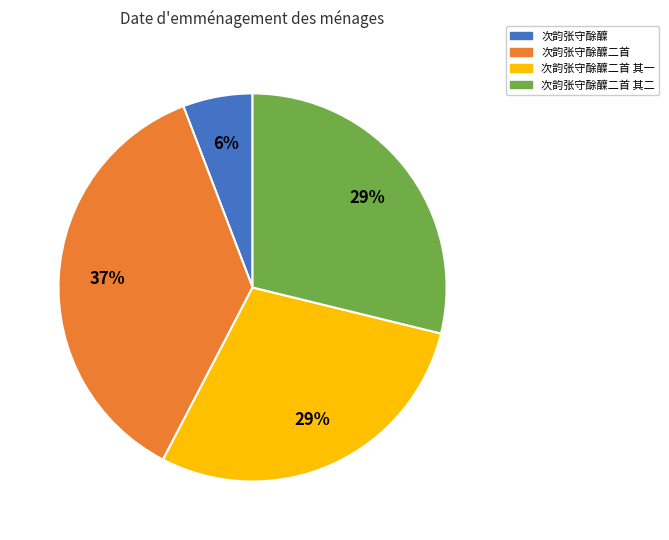

How many slices are in this pie chart?

4